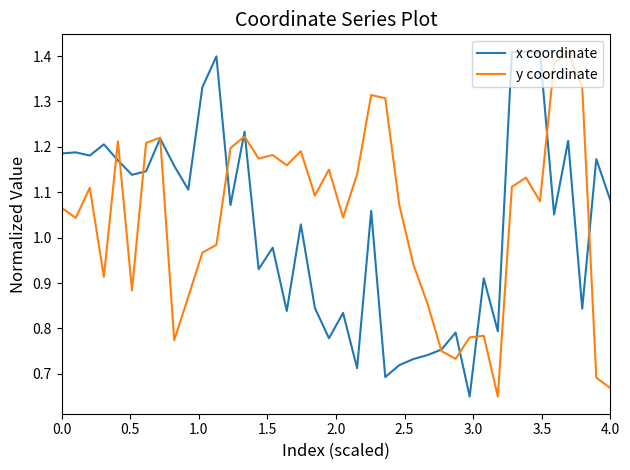

Does the chart have visible grid lines?

No